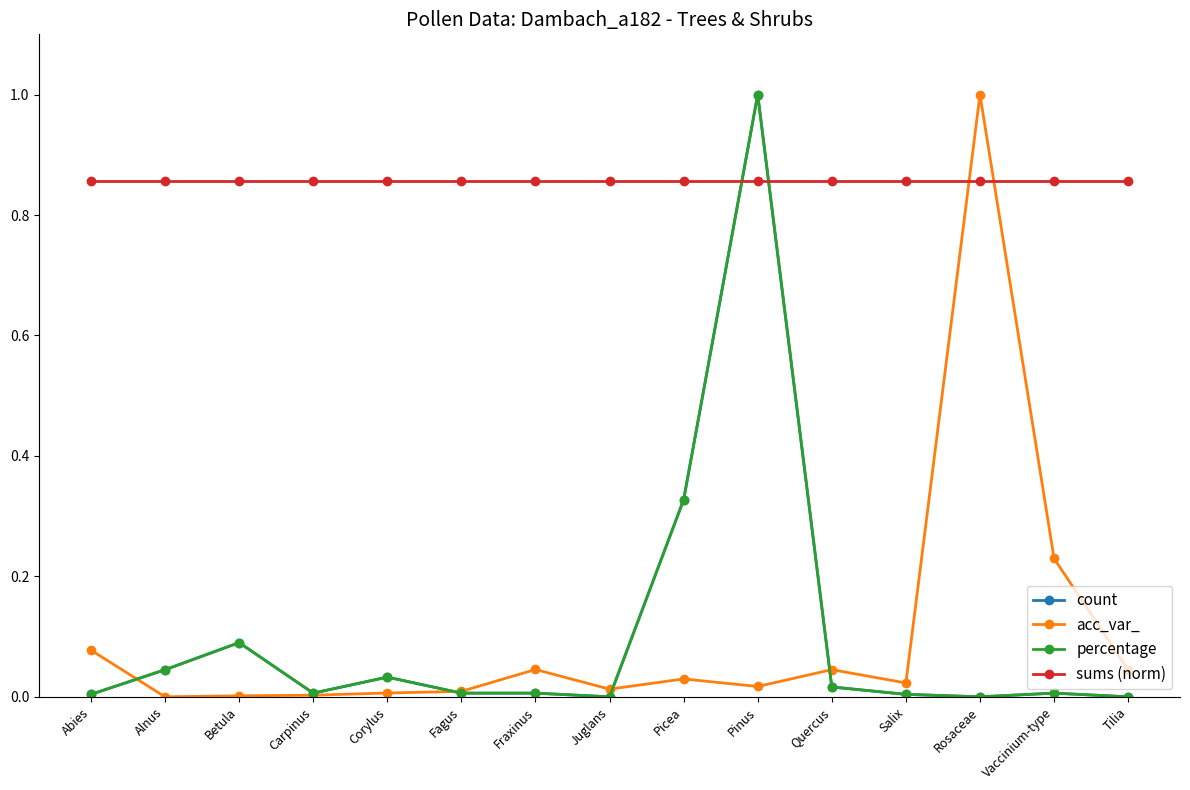

Is this an area chart (filled region under the line)?

No